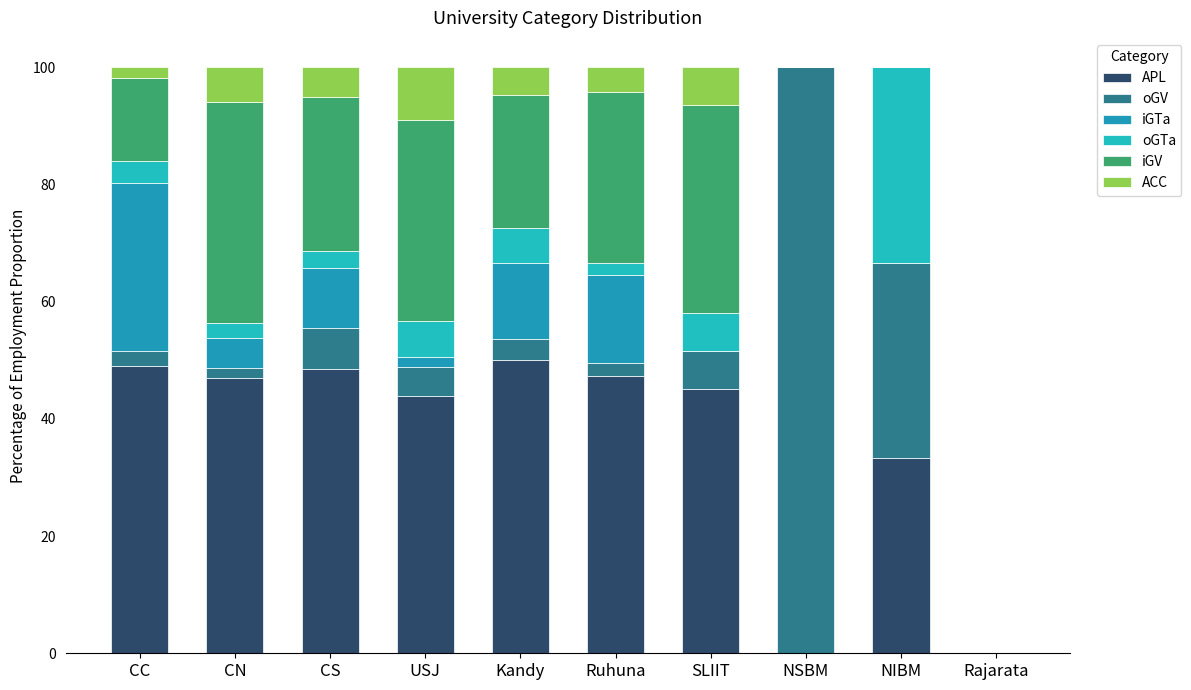

List the labels in order of iGTa value, smallest first.

SLIIT, NSBM, NIBM, Rajarata, USJ, CN, CS, Kandy, Ruhuna, CC